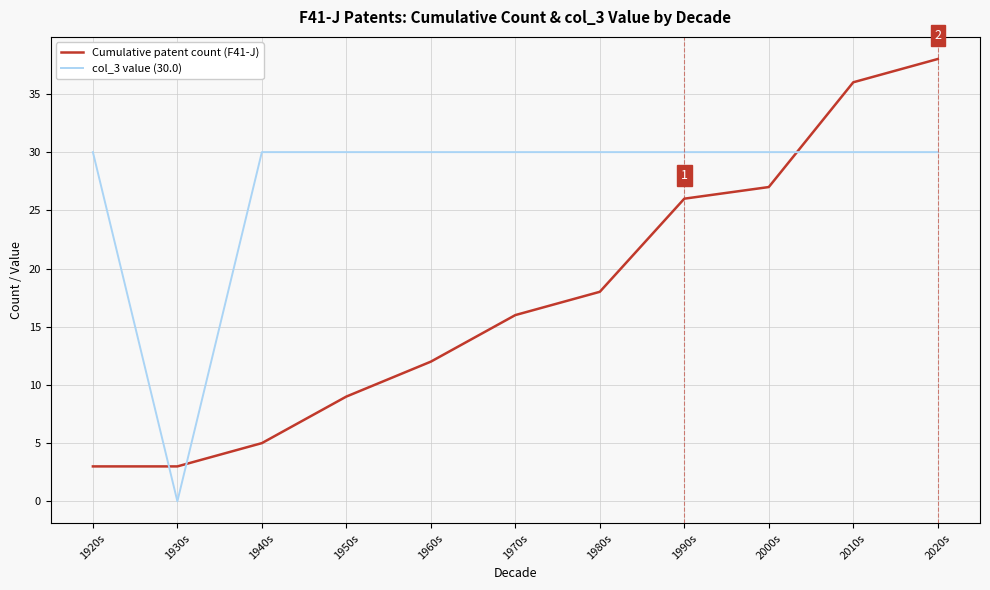

Read the Cumulative patent count (F41-J) value at 1970s.

16